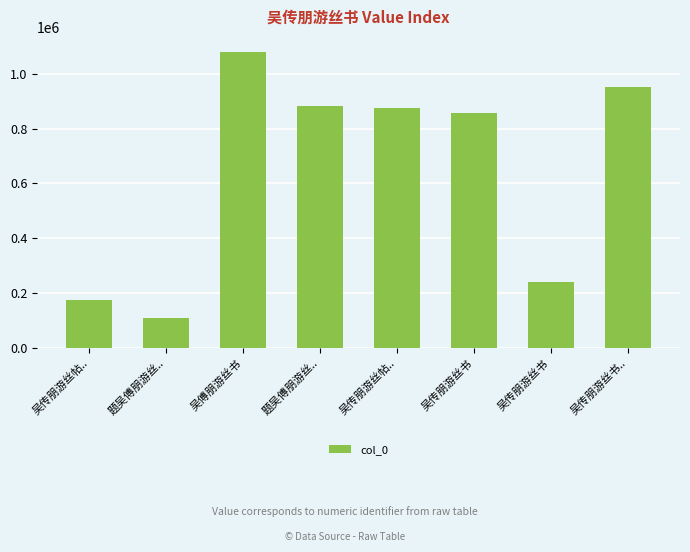

How many data points does each series have?

8